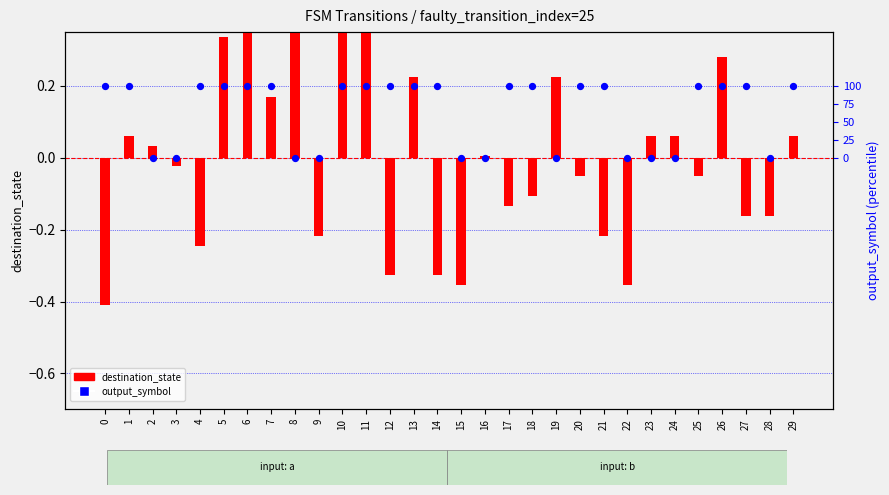

Which series contains the lowest Y value?

destination_state